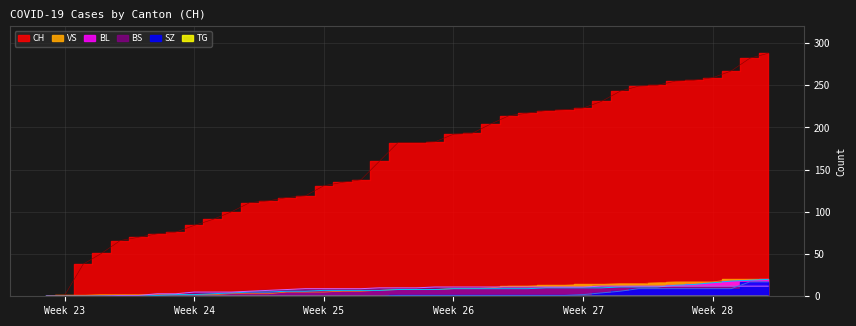

What is the value of the BS point at the 23rd from the left?

11